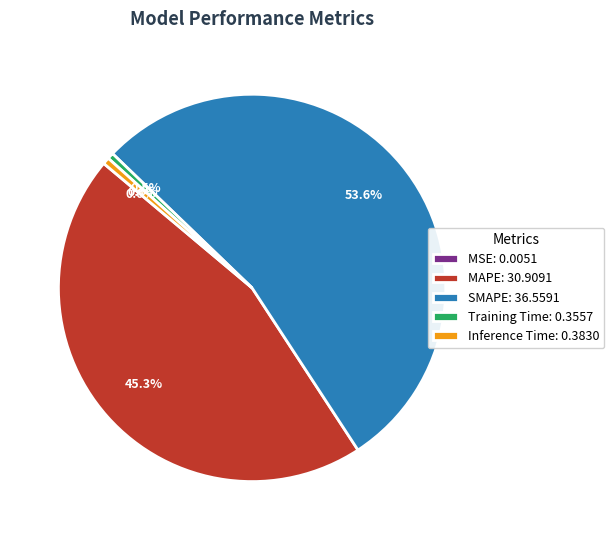

How much of the chart is everything except Training Time: 0.3557?

99.5%